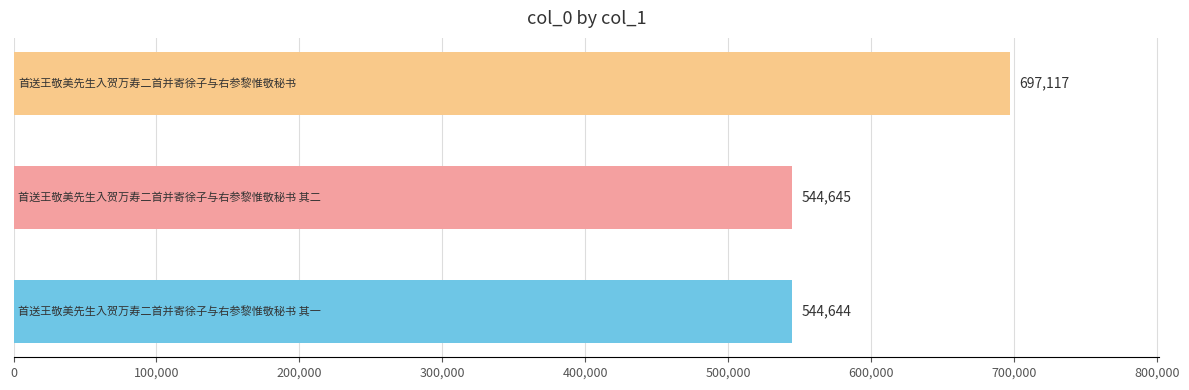

Reading bottom to top, transcribe all the data shown in this chart.

544644	544645	697117